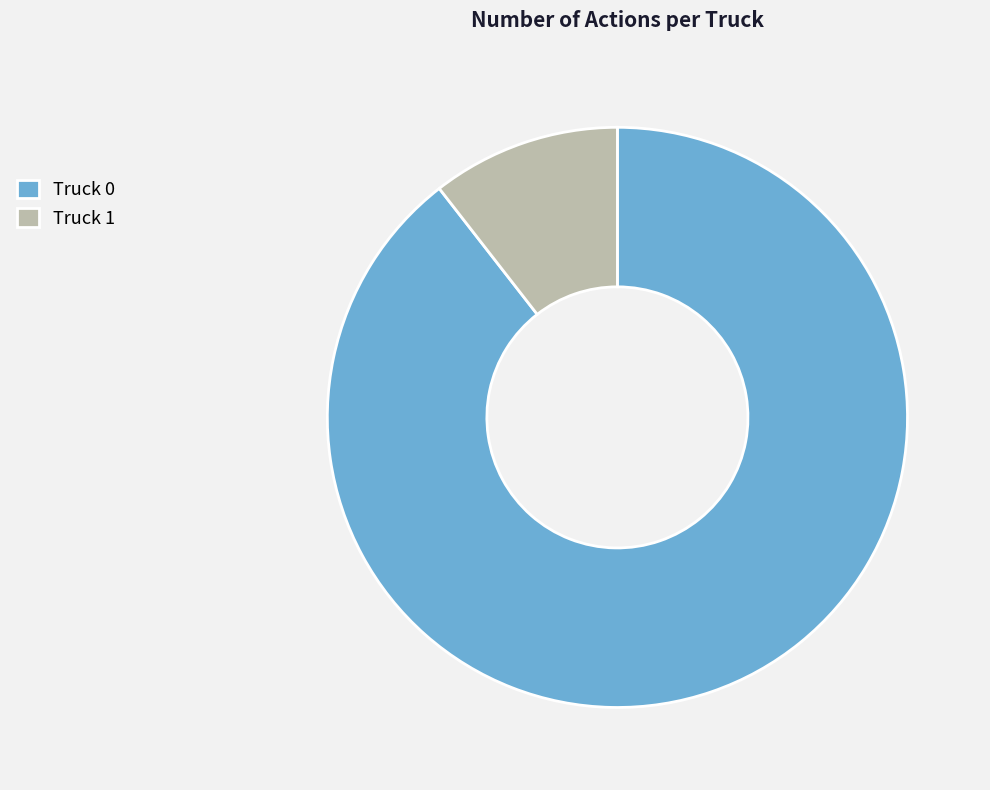

Is the sum of Truck 1 and Truck 0 greater than half?

Yes